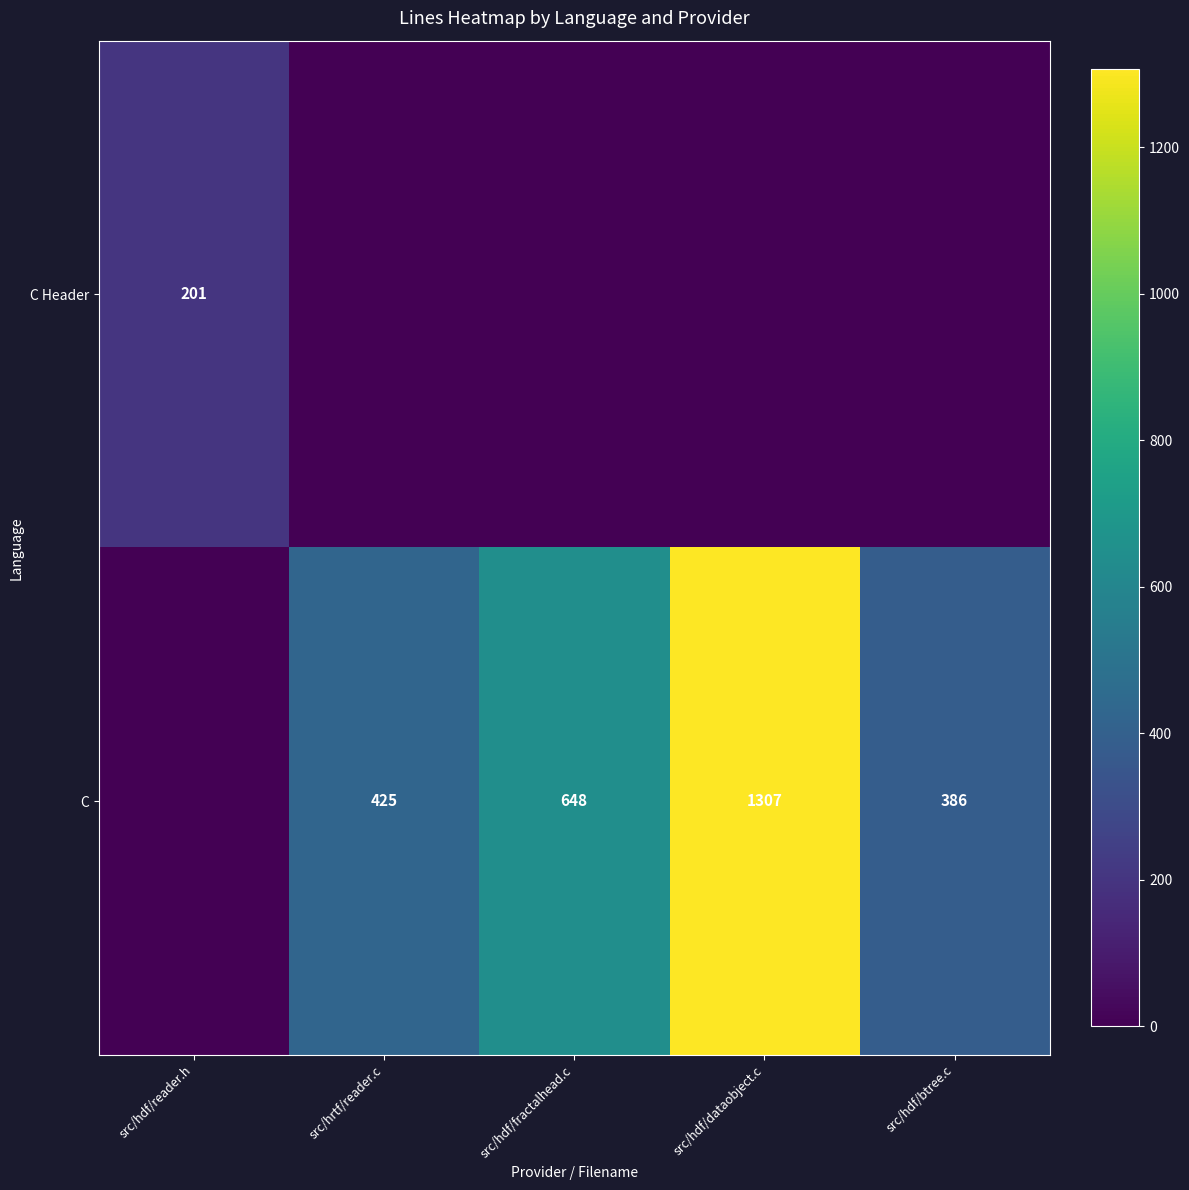

The C series shows 425 at src/hrtf/reader.c. True or false?

True